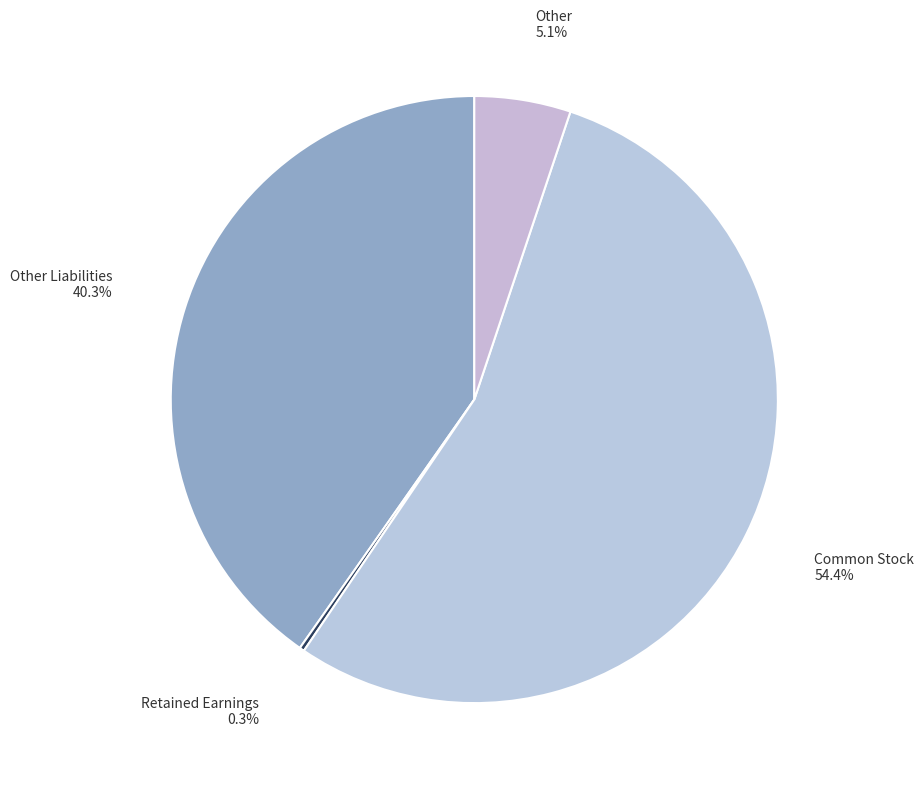

Is Common Stock the majority of the pie?

Yes